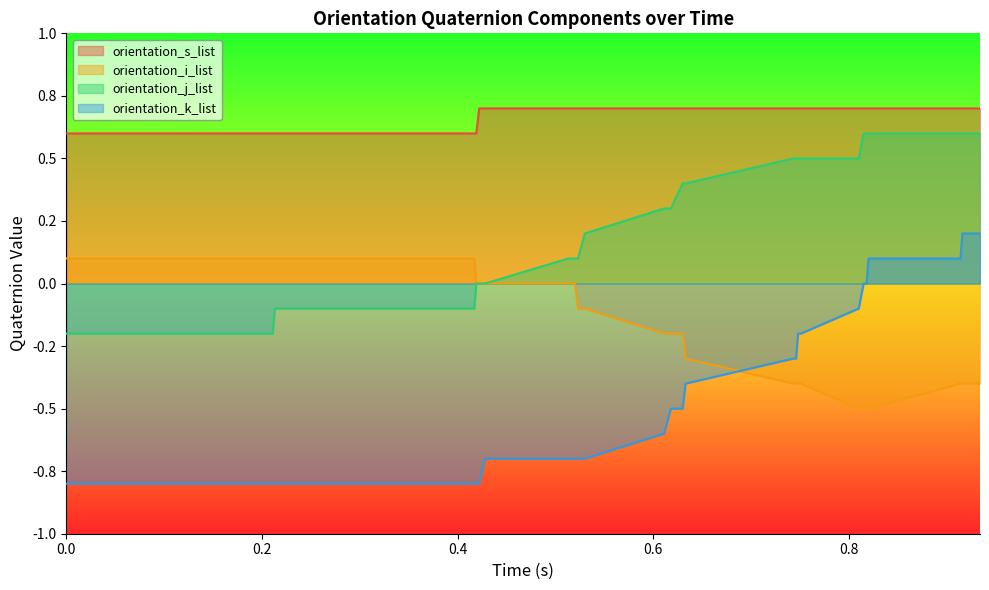

True or false: orientation_j_list and orientation_k_list cross at least once.

False